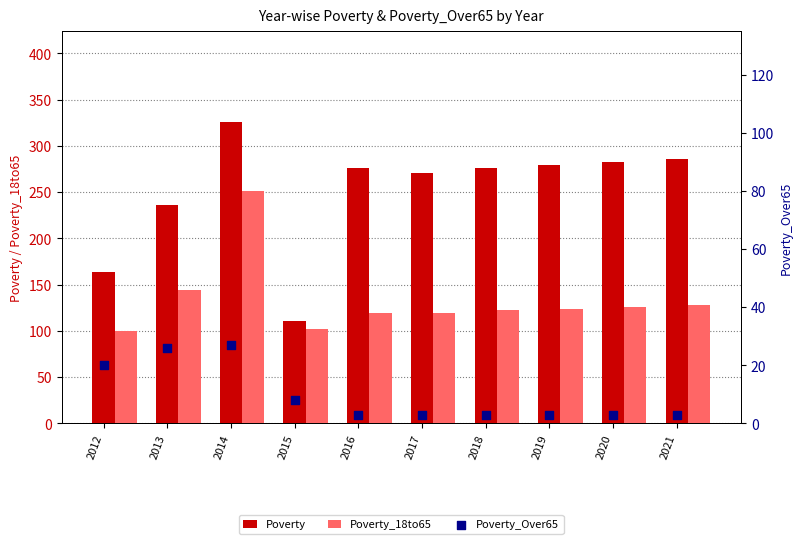

What are all the series names shown in the legend?

Poverty, Poverty_18to65, Poverty_Over65